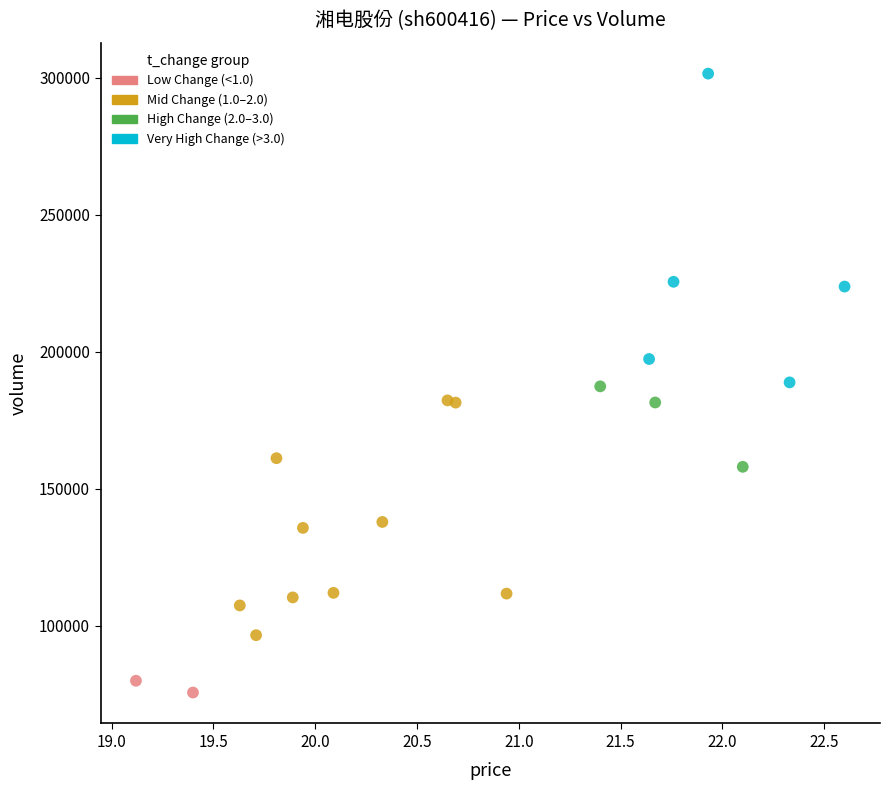

Which series reaches the minimum Y coordinate?

Low Change (<1.0)